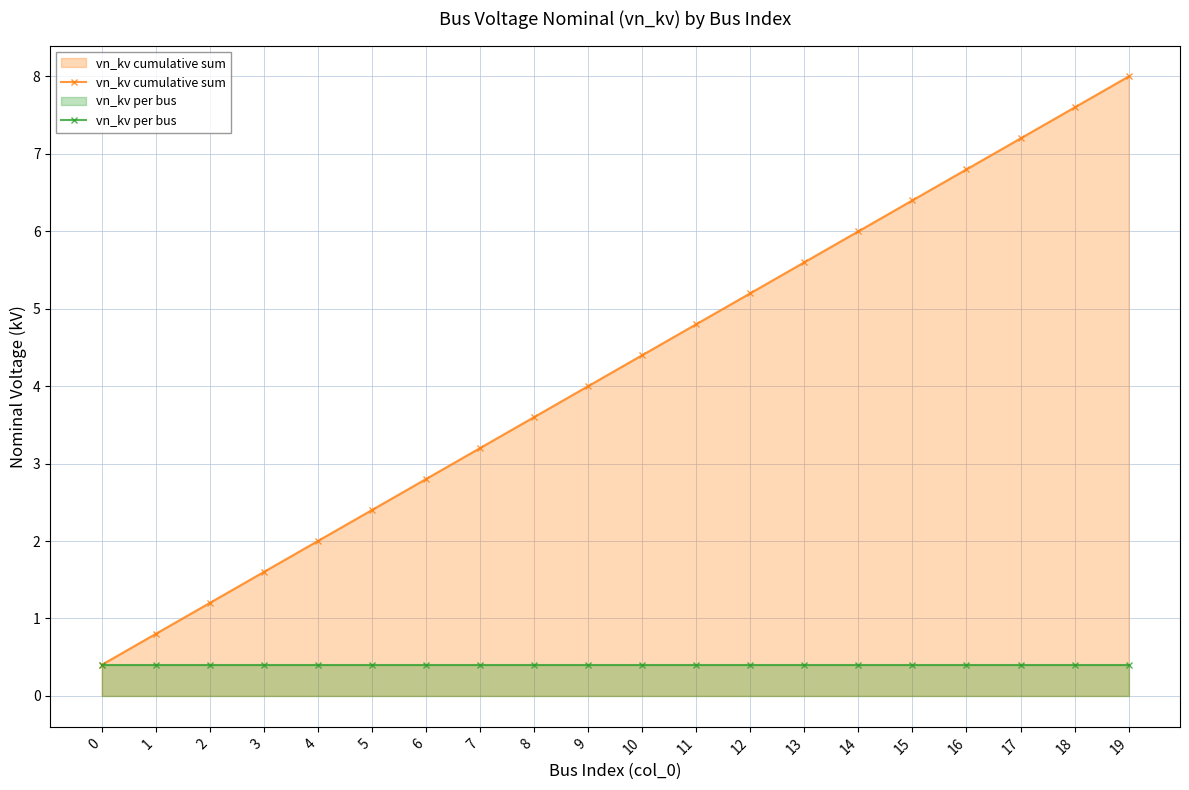

Between 3 and 10, which is larger?

10